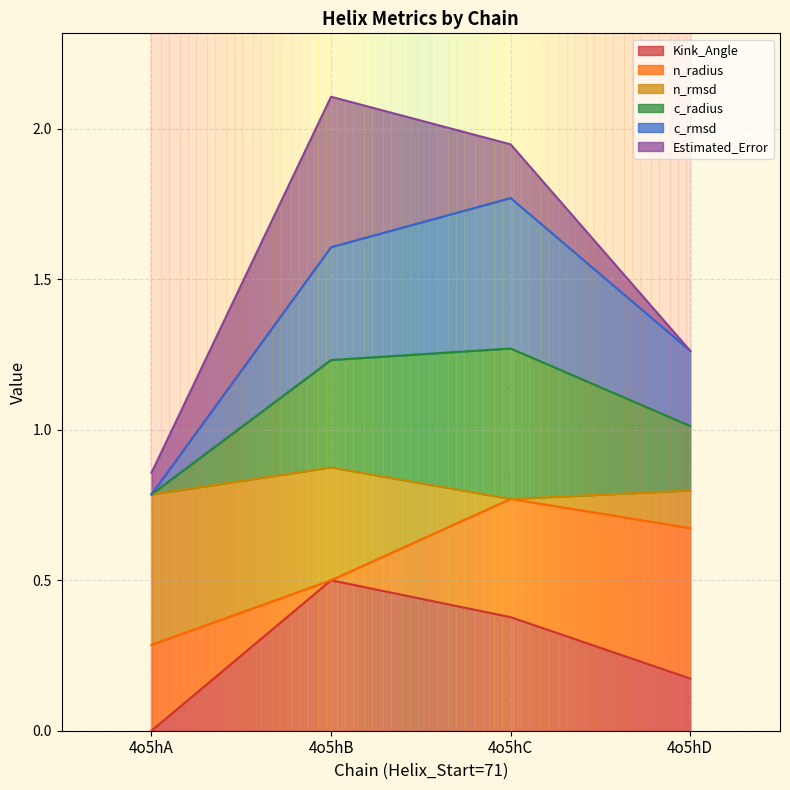

Between 4o5hB and 4o5hC, which series saw the biggest shift?

n_rmsd